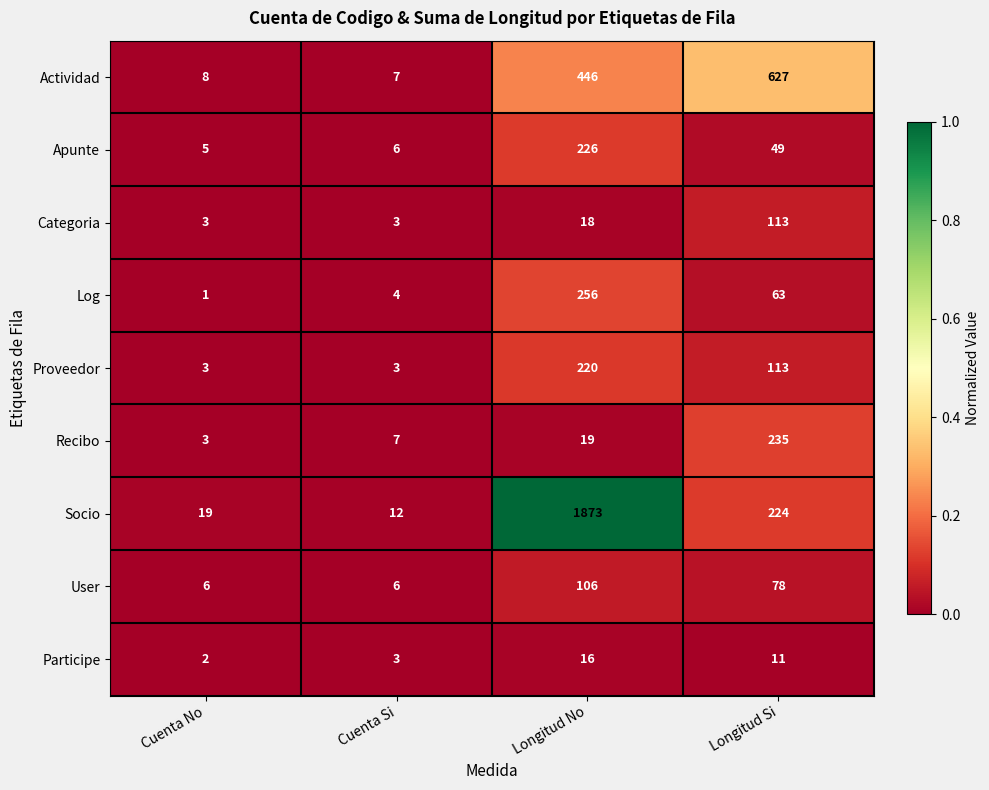

Where does the Apunte series first go above 49?

Longitud No